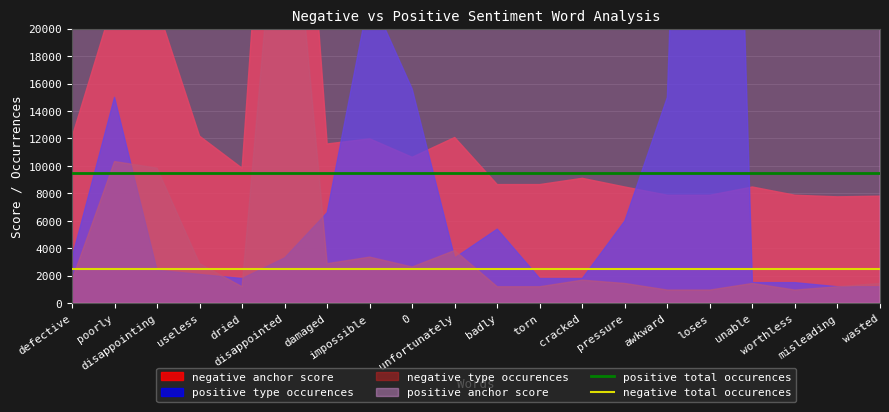

Which series has the largest total across all categories?

positive total occurences